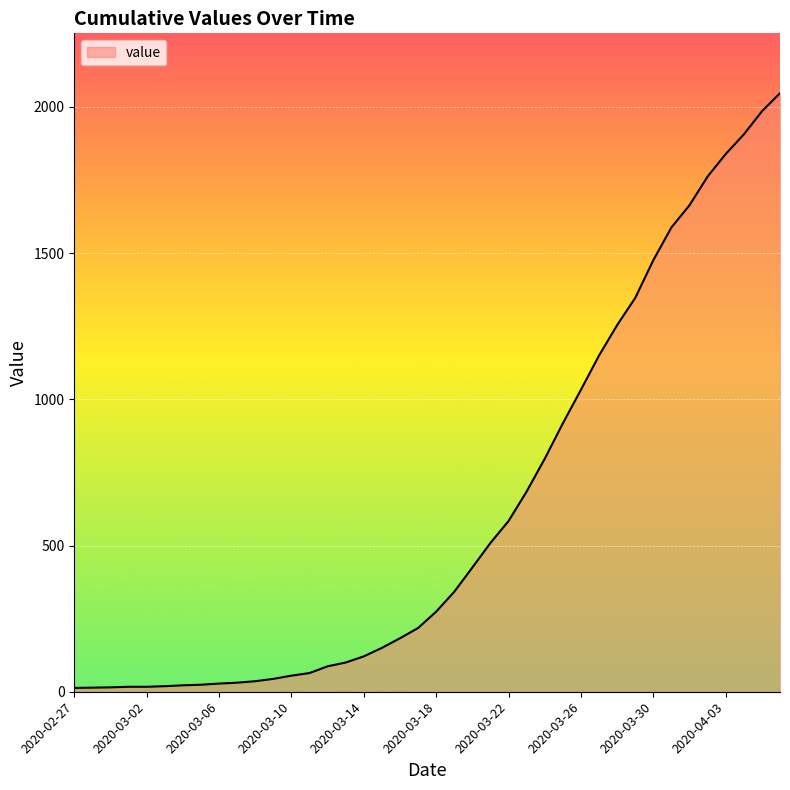

What is the difference between the maximum and minimum values?

2034